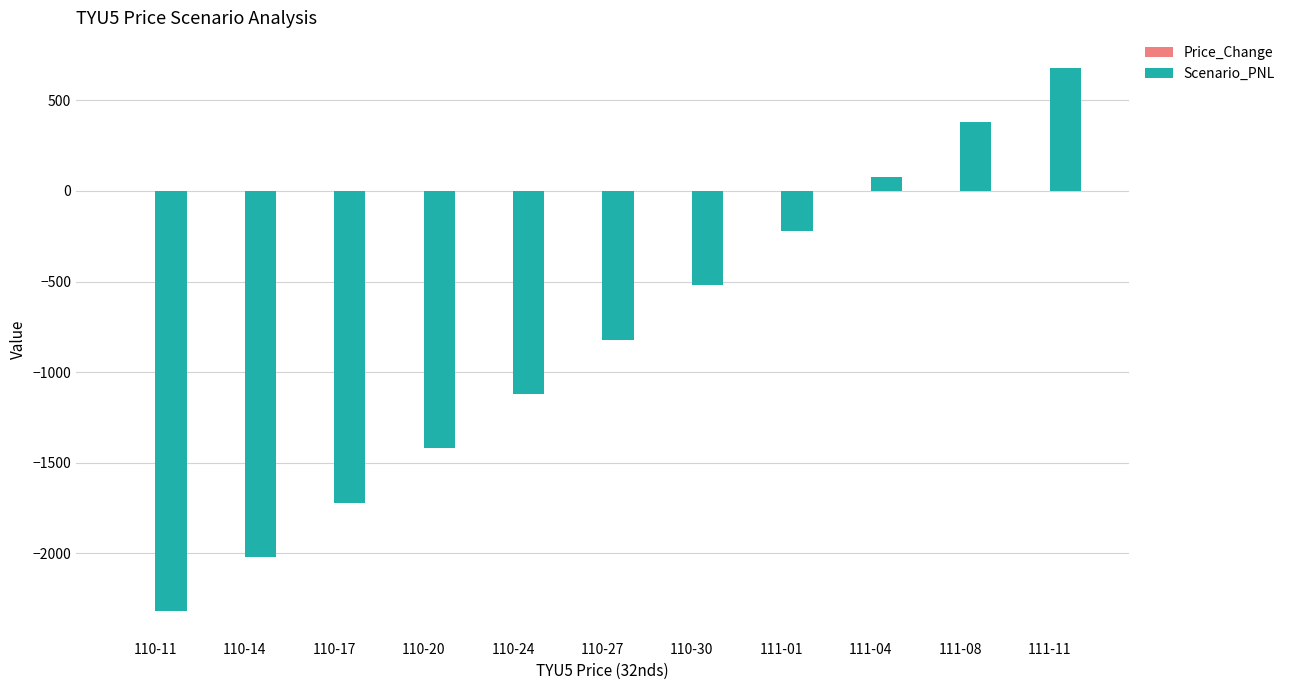

At which category is the sum across all series the highest?

111-11